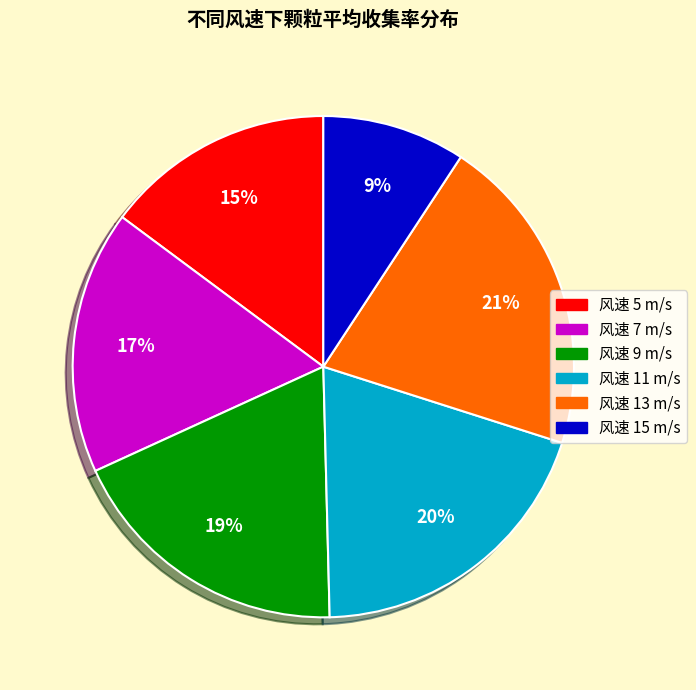

Is there a majority slice in this chart?

No